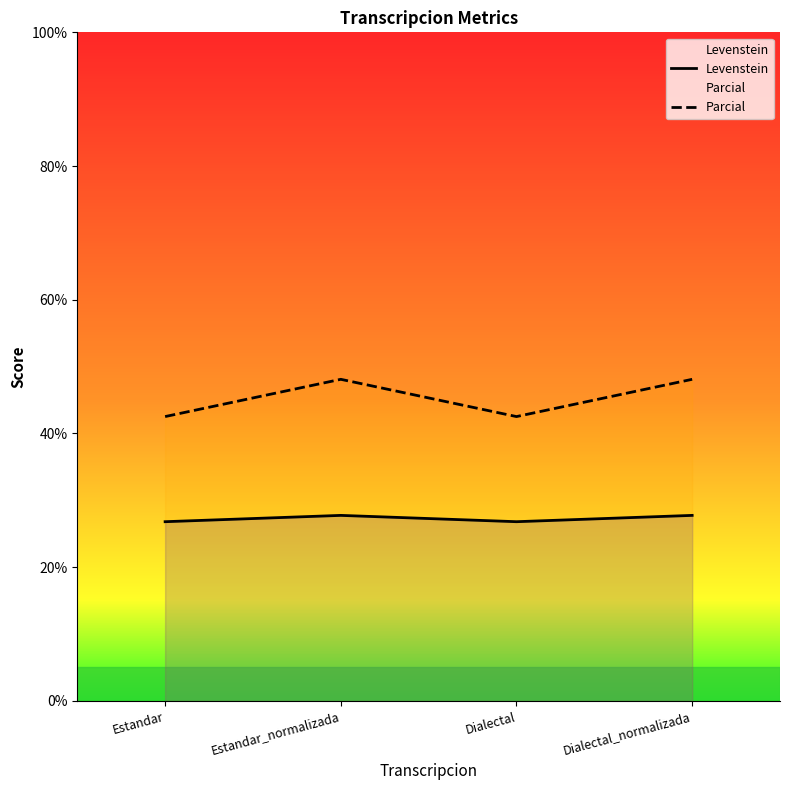

Reading left to right, transcribe all the data shown in this chart.

Levenstein: Estandar=26.8	Estandar_normalizada=27.7	Dialectal=26.8	Dialectal_normalizada=27.7
Parcial: Estandar=42.5	Estandar_normalizada=48.1	Dialectal=42.5	Dialectal_normalizada=48.1